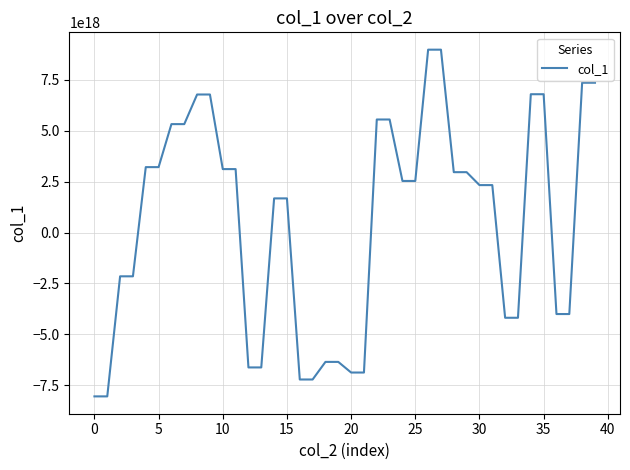

How many lines are shown in the chart?

1